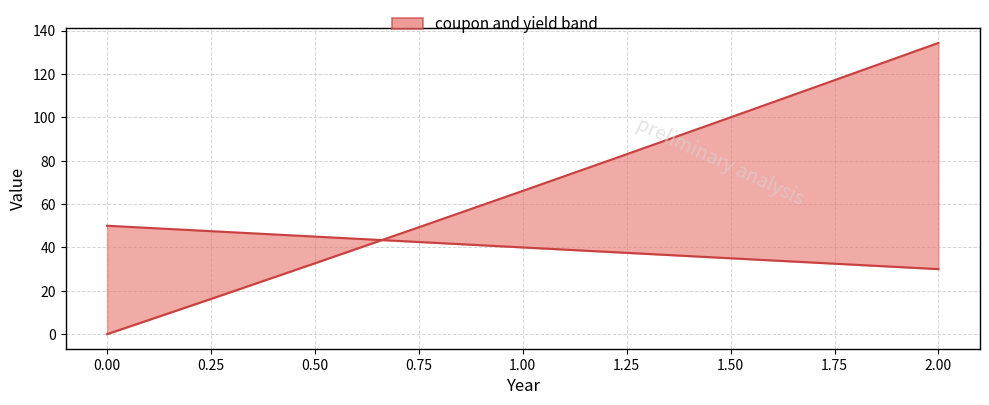

Reading left to right, what are all the values shown in this chart?

coupon: 0.0	16.2	32.7	49.3	66.1	83.0	100.0	117.1	134.3
yield (×1000): 50.0	47.5	45.0	42.5	40.0	37.5	35.0	32.5	30.0